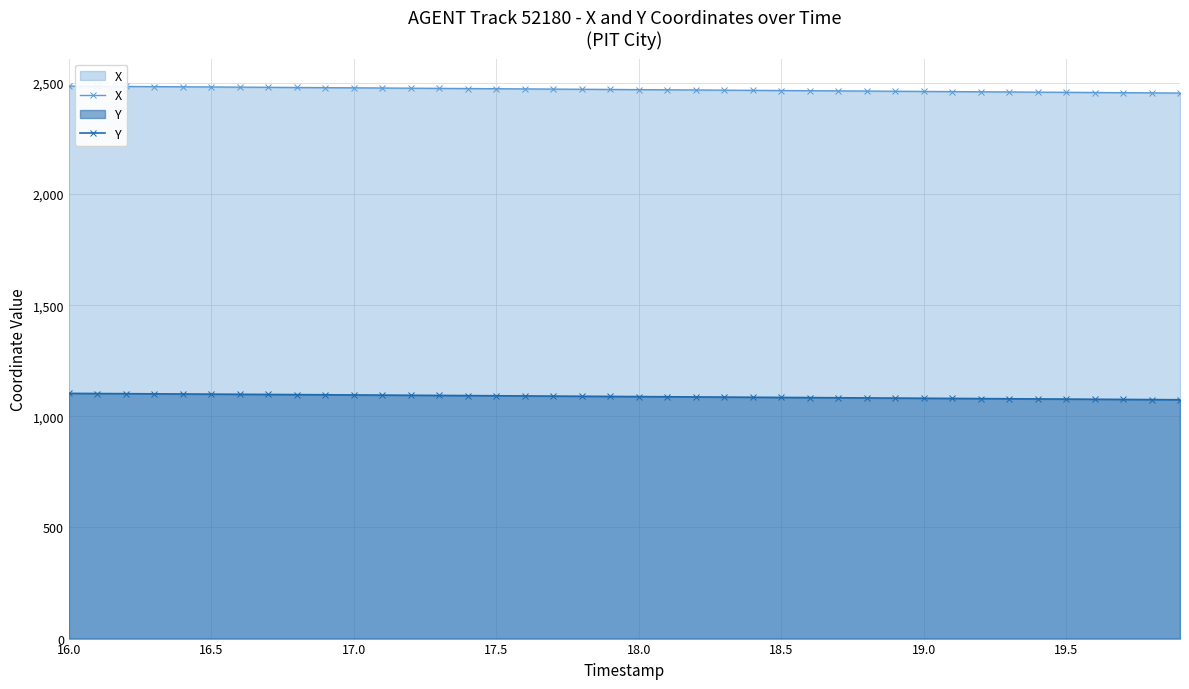

Rank the series by their maximum value, from highest to lowest.

X, Y